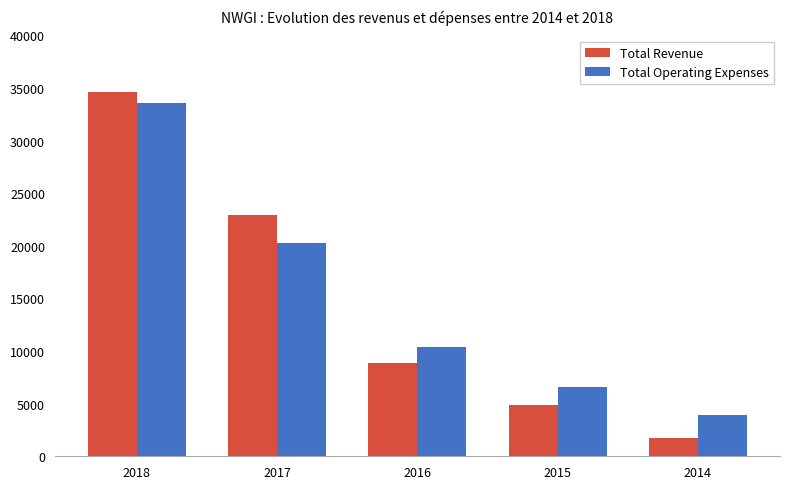

Is it true that Total Operating Expenses equals 20300 at 2017?

True